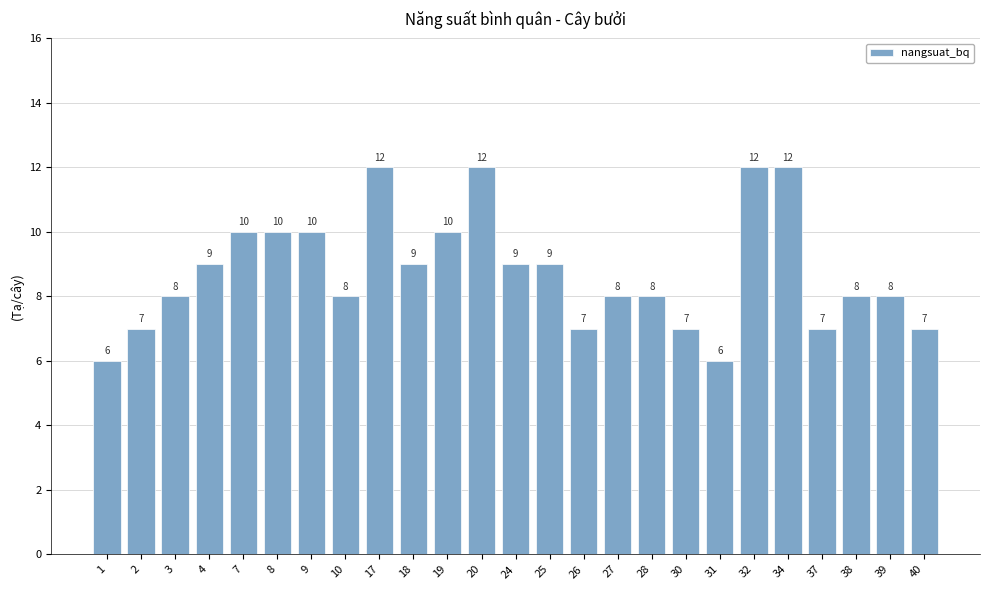

Reading left to right, what are all the values shown in this chart?

1=6	2=7	3=8	4=9	7=10	8=10	9=10	10=8	17=12	18=9	19=10	20=12	24=9	25=9	26=7	27=8	28=8	30=7	31=6	32=12	34=12	37=7	38=8	39=8	40=7